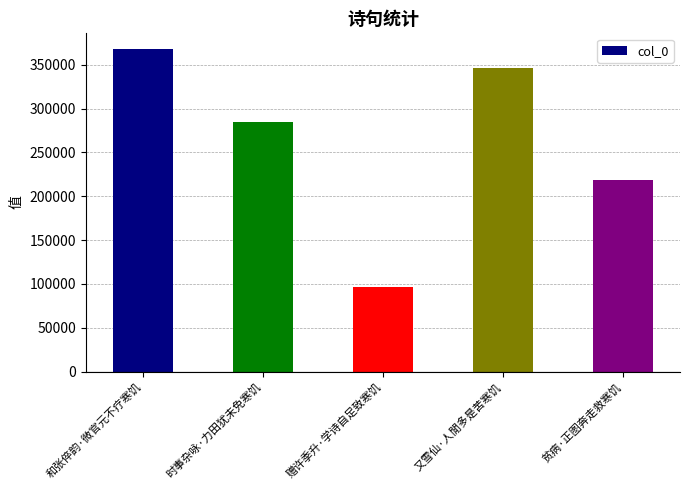

List the labels in order of value, largest first.

和张倅韵·微官元不疗寒饥, 又雪仙·人閒多是苦寒饥, 时事杂咏·力田犹未免寒饥, 贫病·正图奔走救寒饥, 赠许季升·学诗自足致寒饥